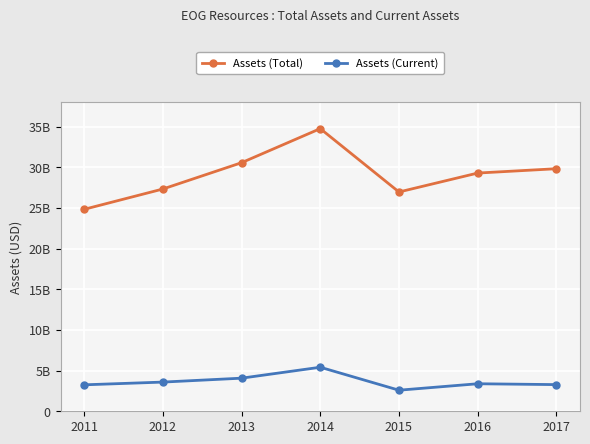

Which category has the lowest value across all series?

2015